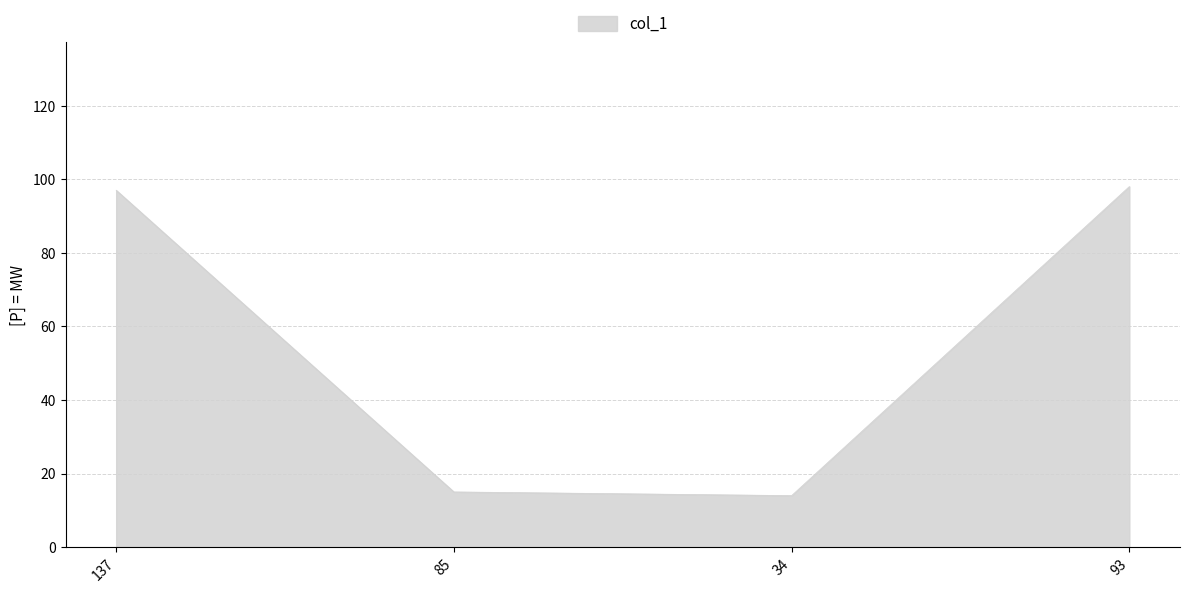

Approximately how many times larger is the value at 93 compared to 85?

6.5